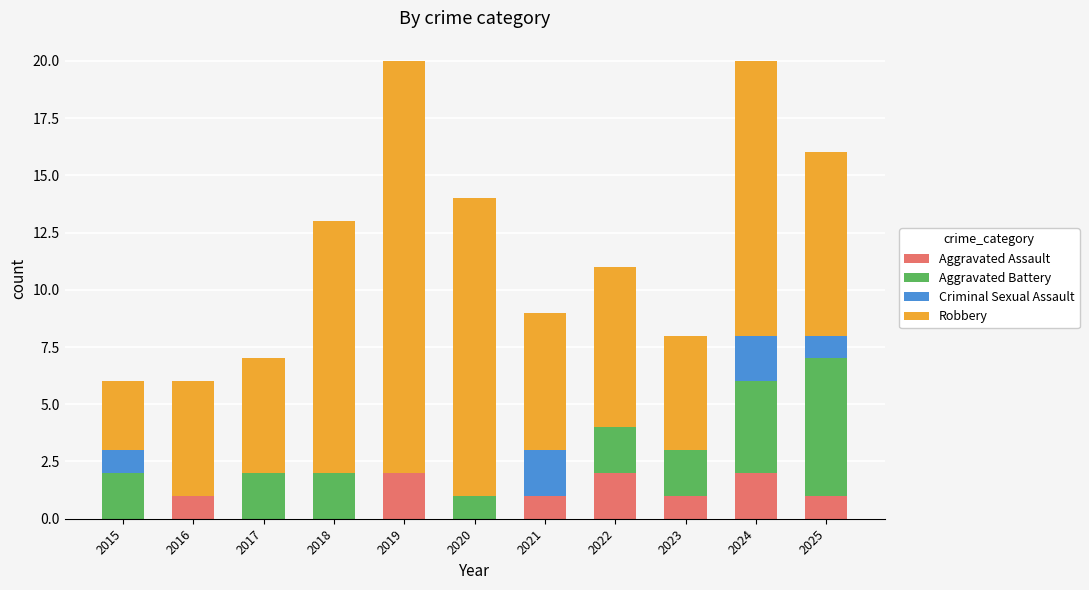

What is the total value across all series at 2024?

20